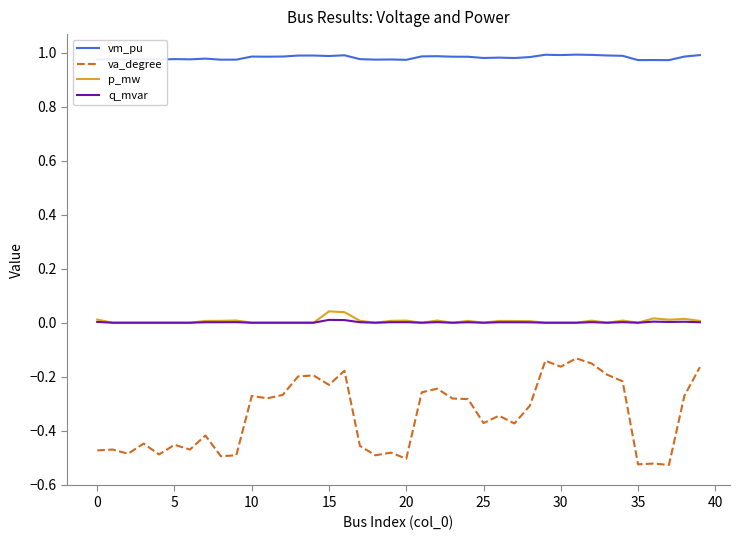

True or false: q_mvar and va_degree cross at least once.

False